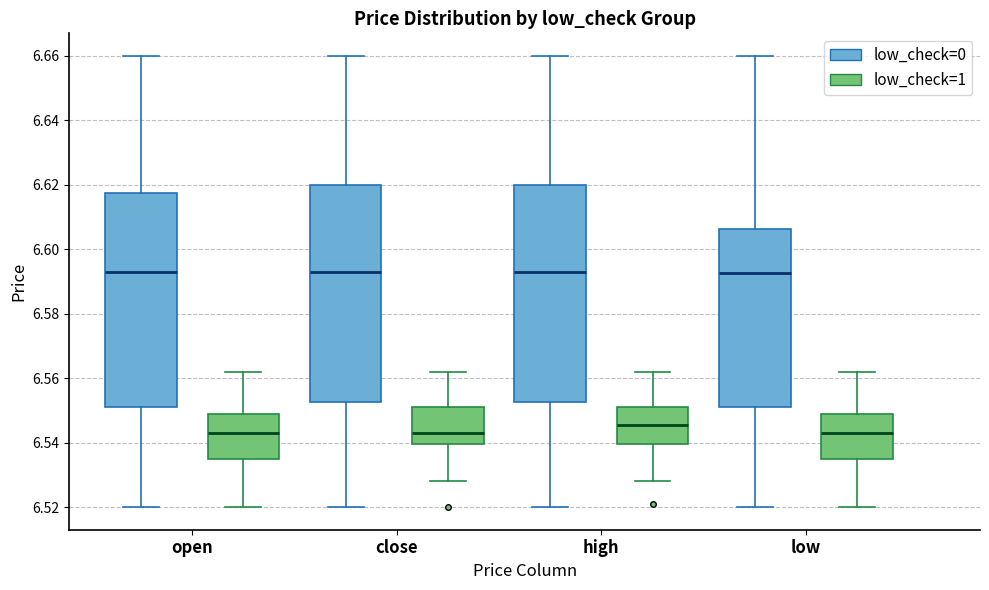

Where is the upper edge of the box for open (low_check=1) on the y-axis? The values are not printed on the chart, so give them approximately, as read against the axis.

6.548